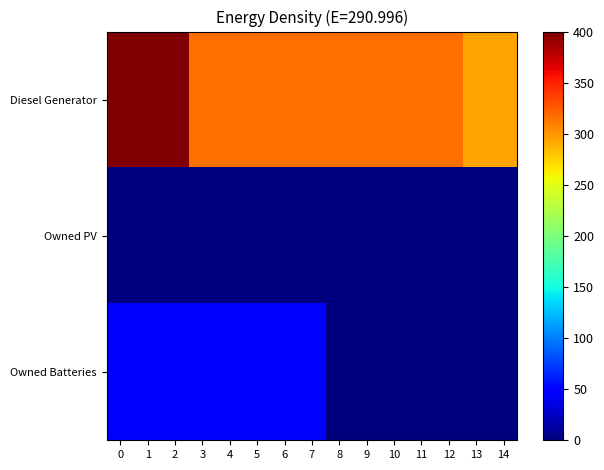

Reading right to left, what are all the values shown in this chart?

Diesel Generator: 14=294	13=294	12=316	11=316	10=316	9=316	8=316	7=316	6=316	5=316	4=316	3=316	2=400	1=400	0=400
Owned PV: 14=0	13=0	12=0	11=0	10=0	9=0	8=0	7=0	6=0	5=0	4=0	3=0	2=0	1=0	0=0
Owned Batteries: 14=0	13=0	12=0	11=0	10=0	9=0	8=0	7=51	6=51	5=51	4=51	3=51	2=51	1=51	0=51